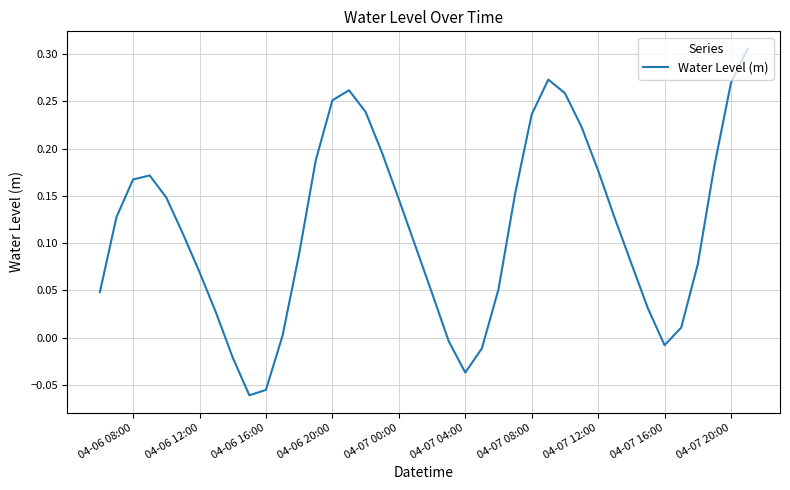

How many lines are shown in the chart?

1